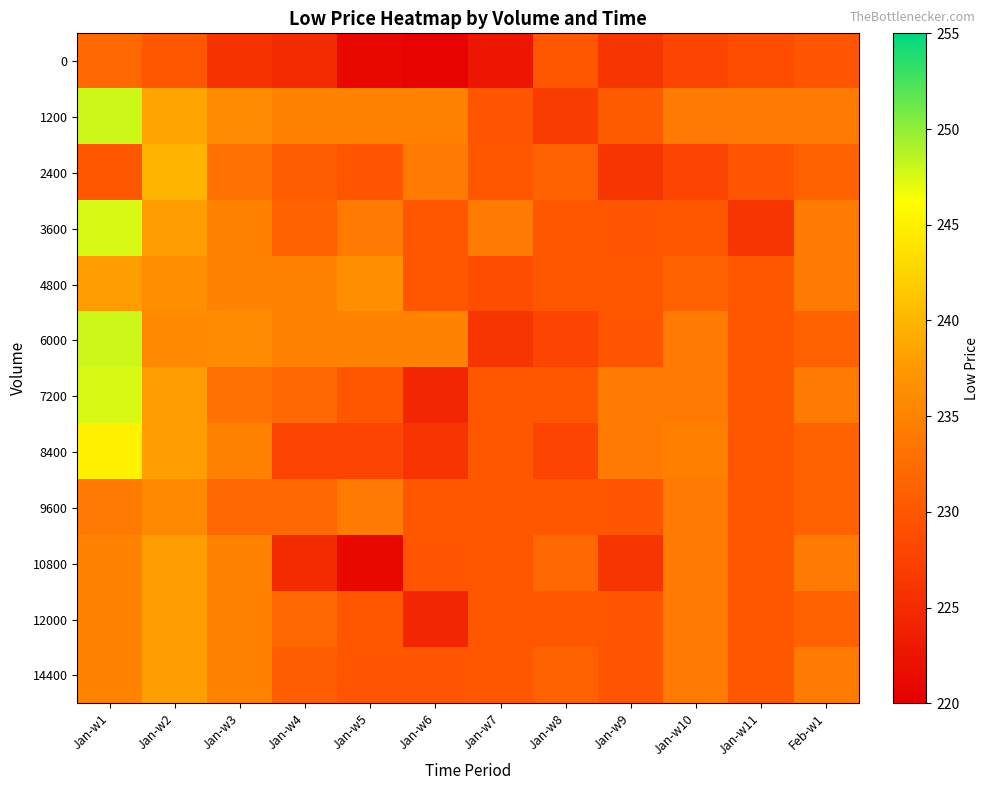

Which category has the lowest value across all series?

Jan-w6